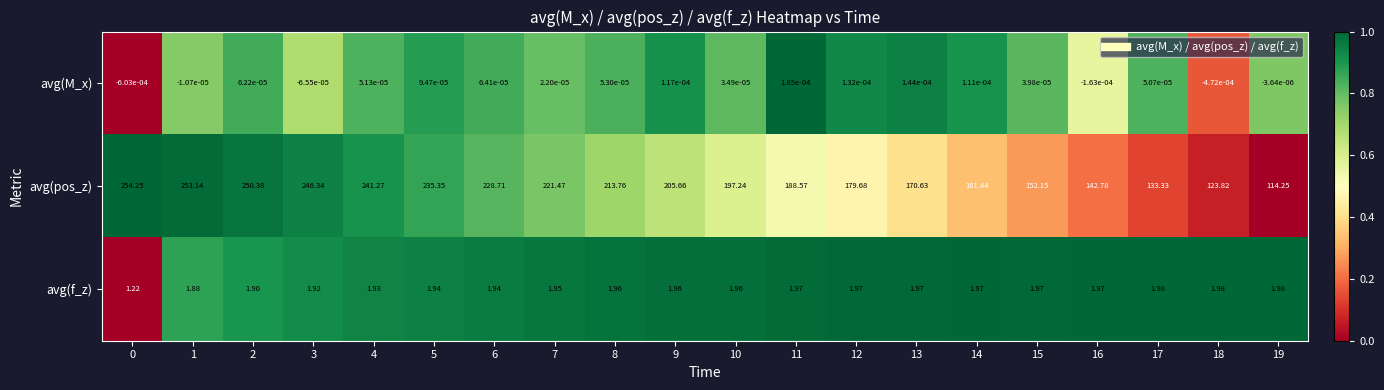

Between 6 and 15, which series saw the biggest shift?

avg(pos_z)